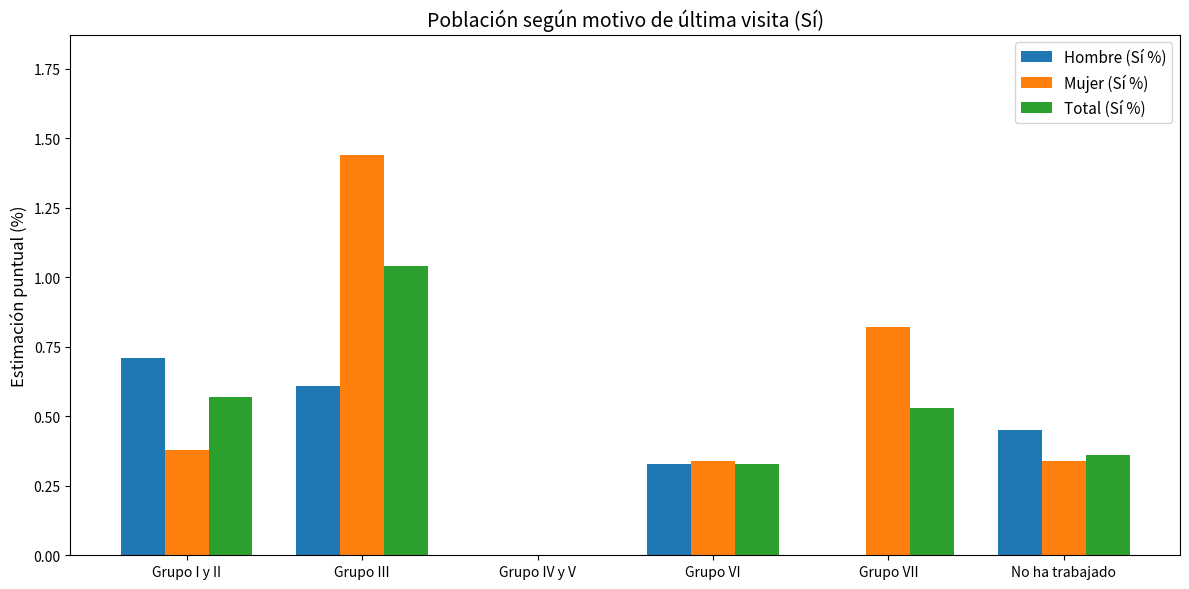

Is it true that Hombre (Sí %) equals 0.4 at Grupo I y II?

False